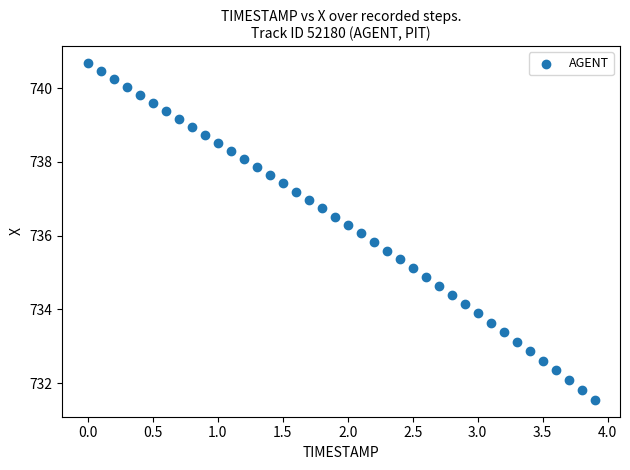

What is the range of Y values (max minus min)?

9.1